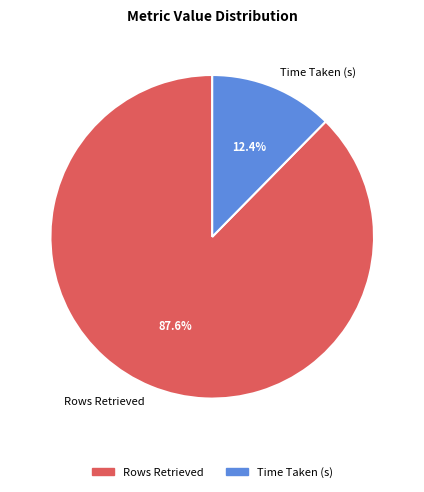

What is the largest slice in the pie chart?

Rows Retrieved